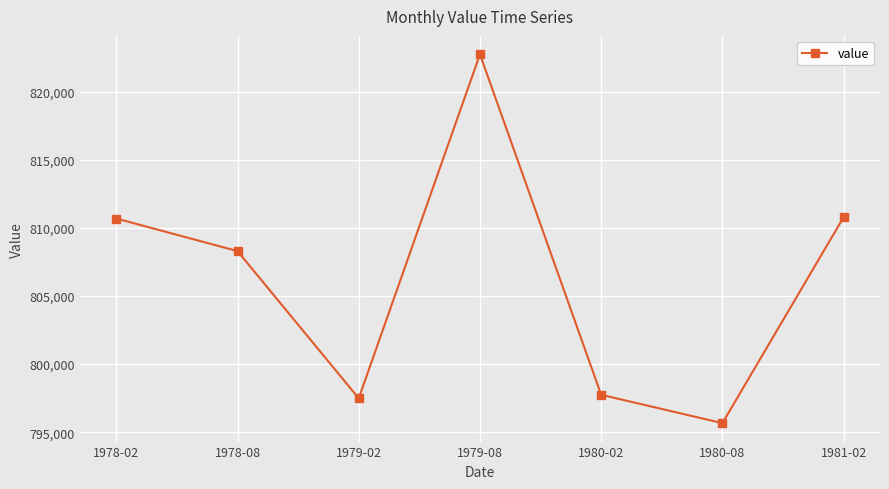

What is the difference between the values at 1979-02 and 1981-02?

13306